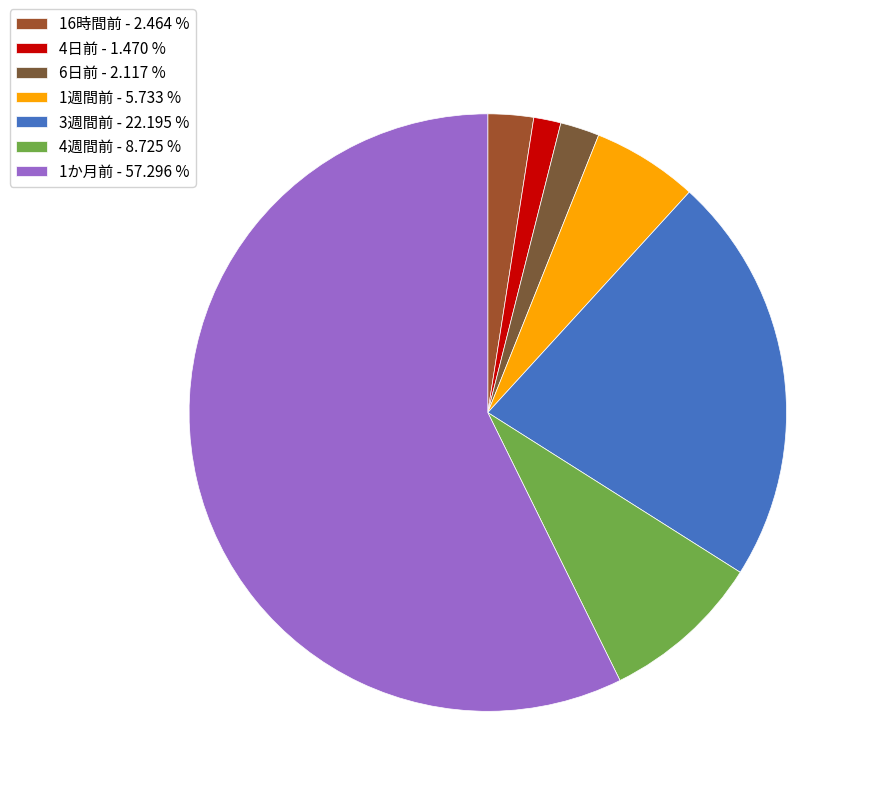

Count the number of slices in the pie.

7